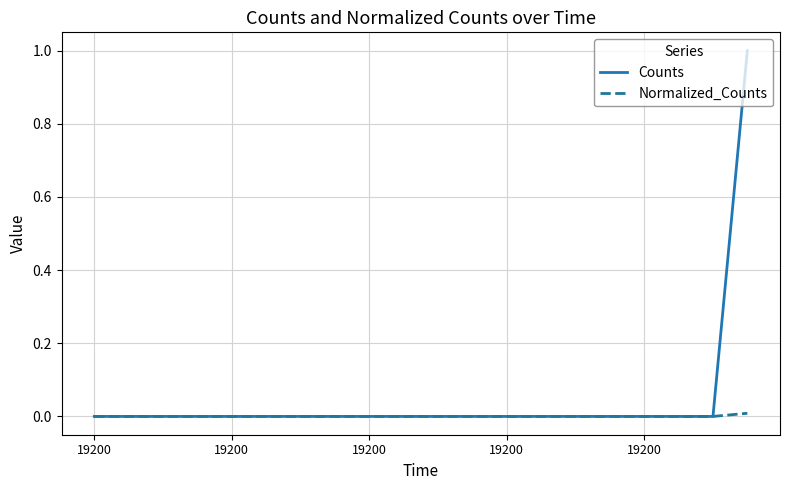

Which series has the largest total across all categories?

Counts